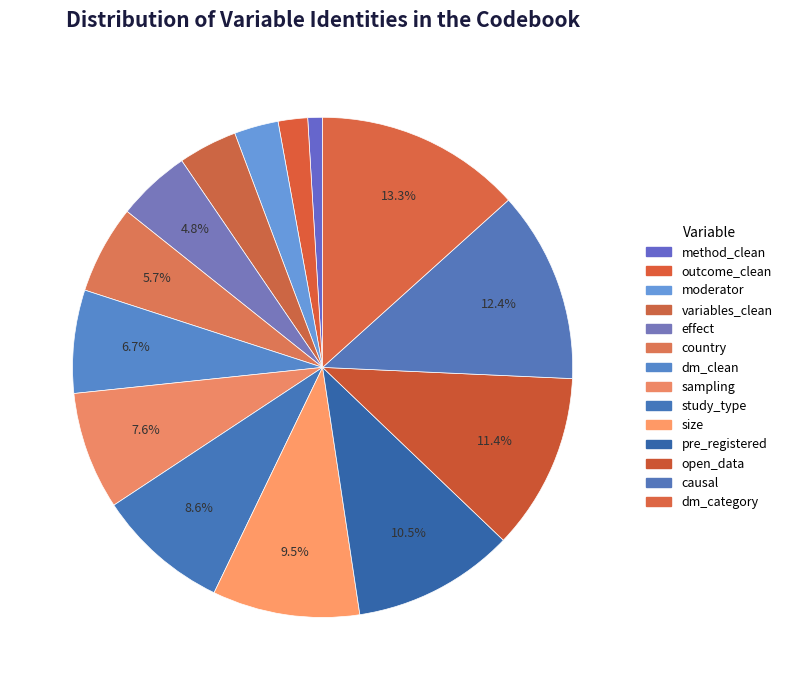

Which slice is the smallest?

method_clean